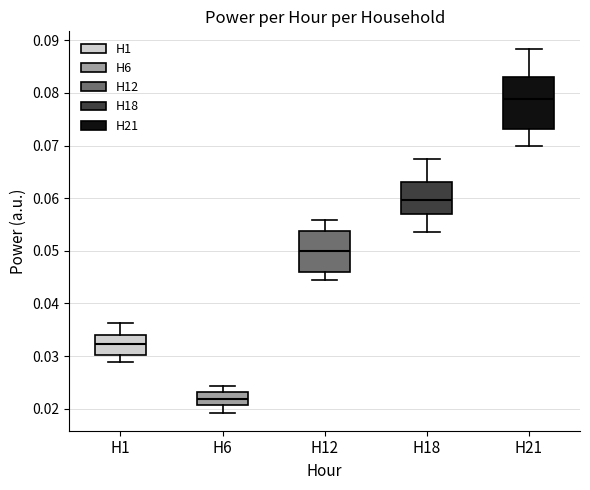

Reading left to right, transcribe this box plot: for each box, give where its median line is, the range the box spans, and where its two whiskers end, as read against the y-axis. The values are not printed on the chart, so give them approximately, as read against the axis.

H1: median 0.032, box 0.030 to 0.034, whiskers 0.029 to 0.036
H6: median 0.022, box 0.021 to 0.023, whiskers 0.019 to 0.024
H12: median 0.050, box 0.046 to 0.054, whiskers 0.044 to 0.056
H18: median 0.060, box 0.057 to 0.063, whiskers 0.054 to 0.067
H21: median 0.079, box 0.073 to 0.083, whiskers 0.070 to 0.088